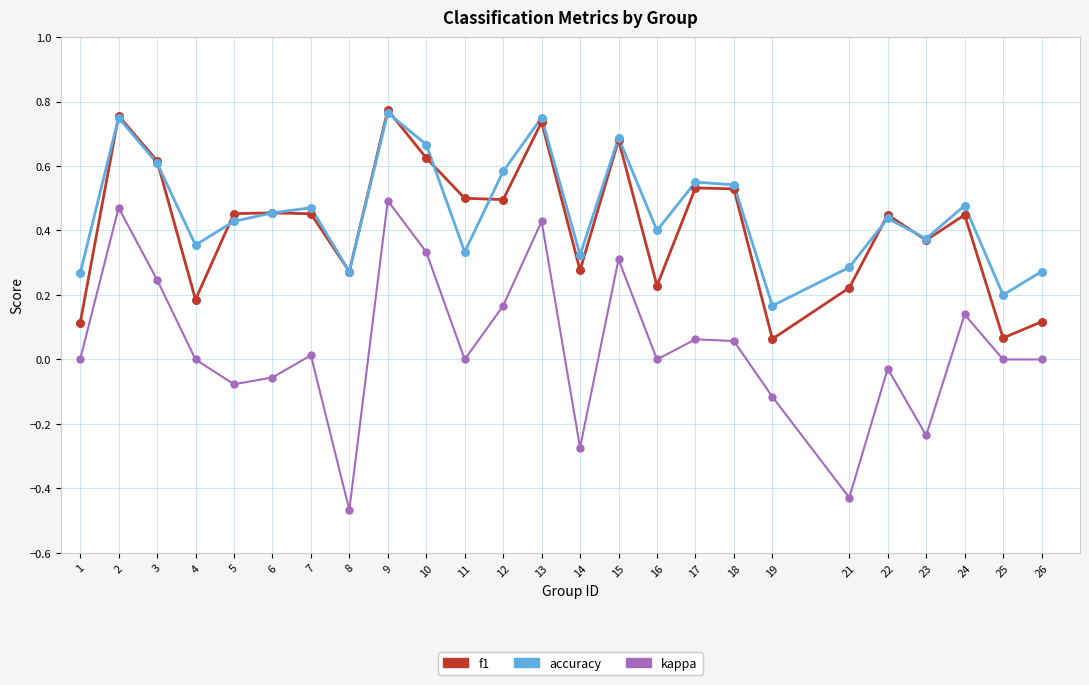

Is the value of accuracy at 16 greater than the value of kappa at 4?

Yes